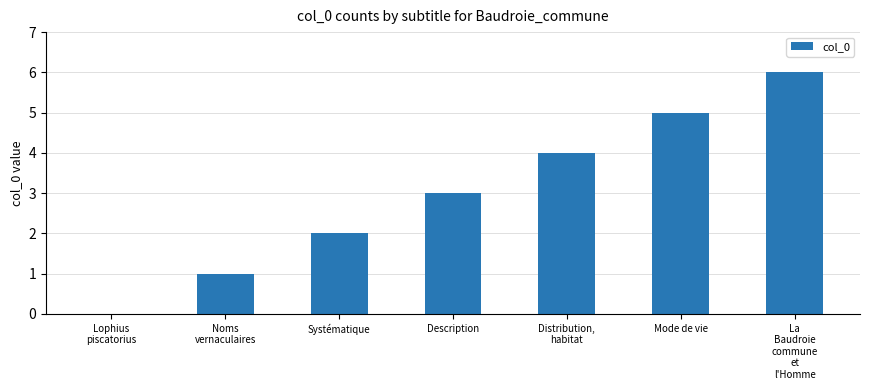

What is the maximum value shown in the chart?

6